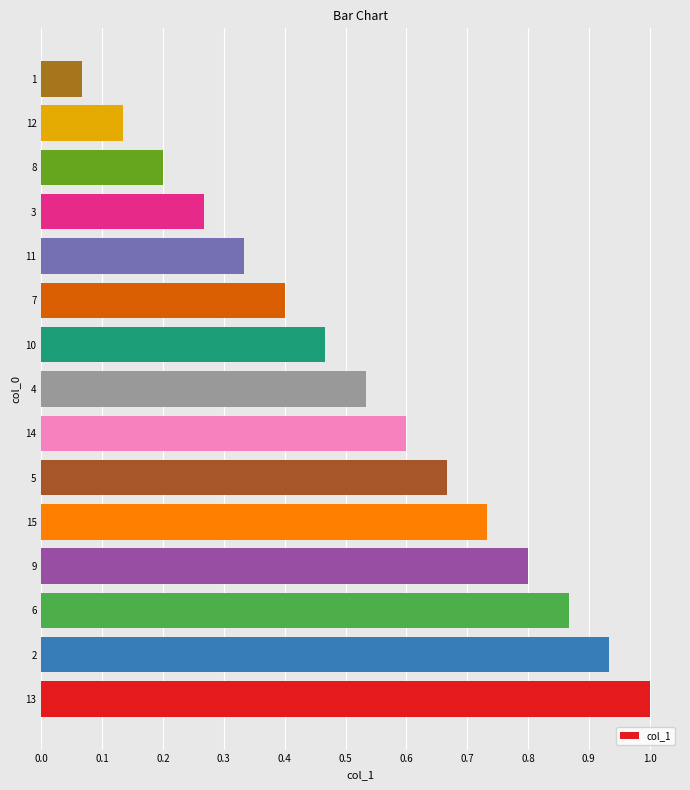

Where is the data nearest to the value 0?

1